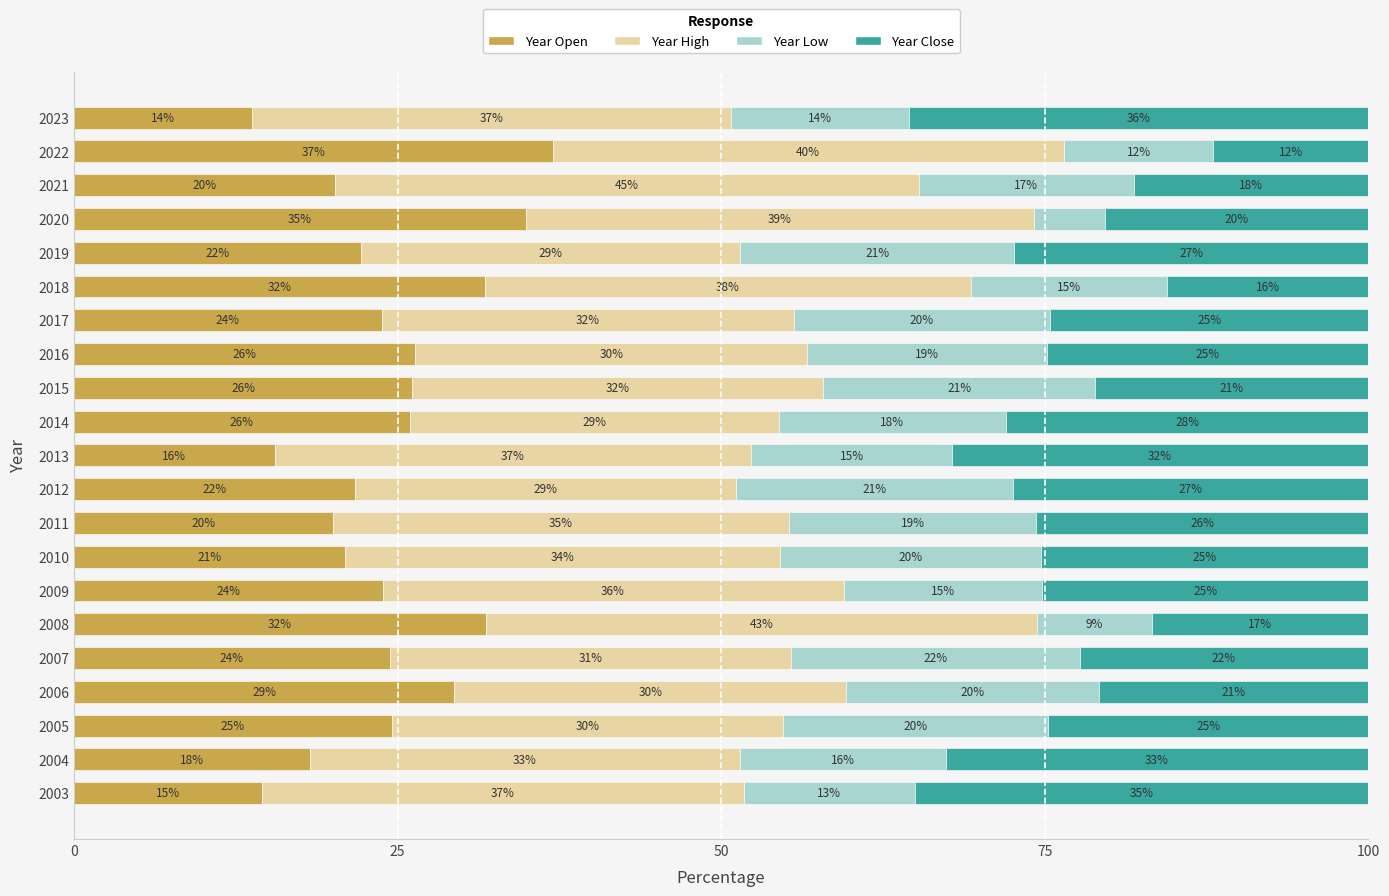

What are all the series names shown in the legend?

Year Open, Year High, Year Low, Year Close